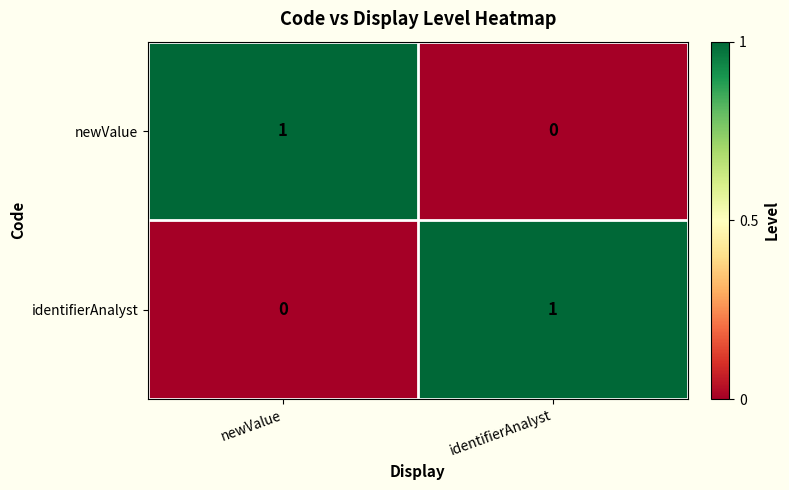

Where is newValue nearest to the value 0?

identifierAnalyst